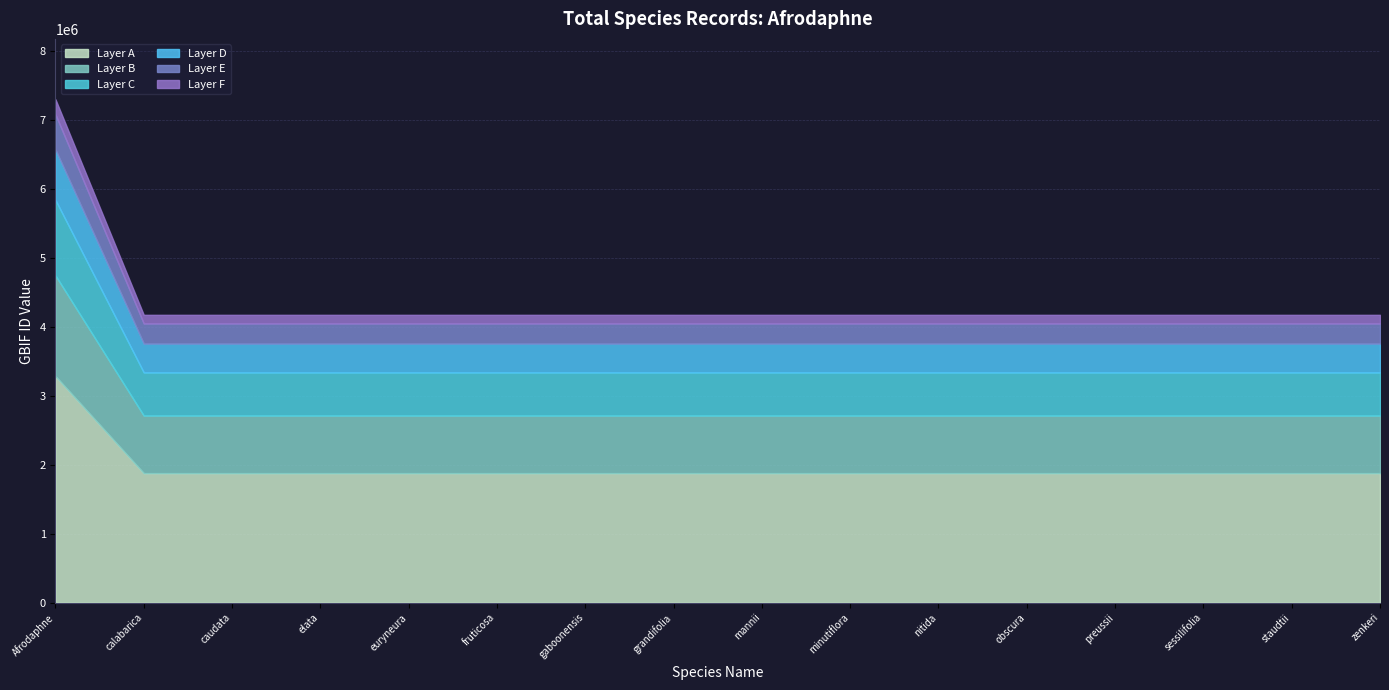

Which category has the highest value in the Layer A series?

Afrodaphne